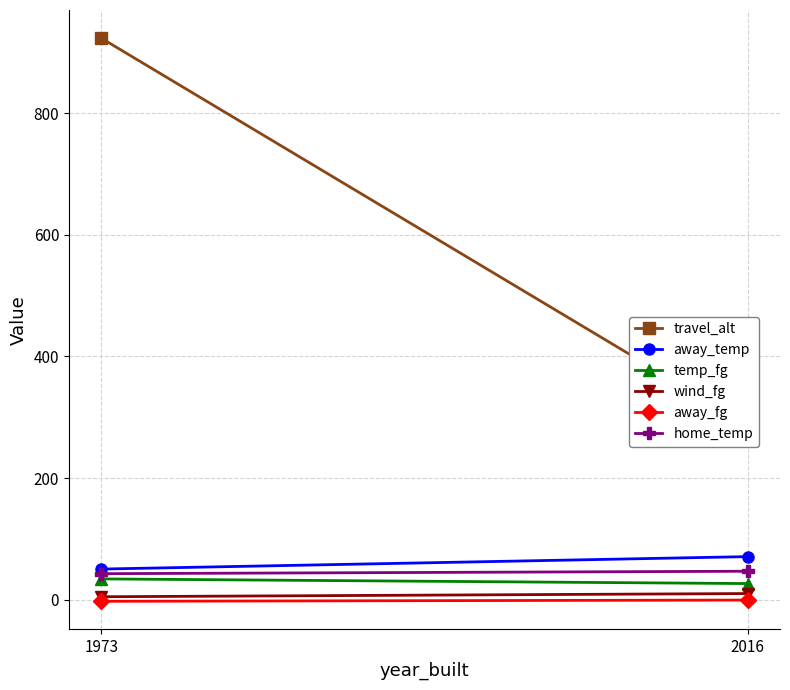

What are all the series names shown in the legend?

travel_alt, away_temp, temp_fg, wind_fg, away_fg, home_temp